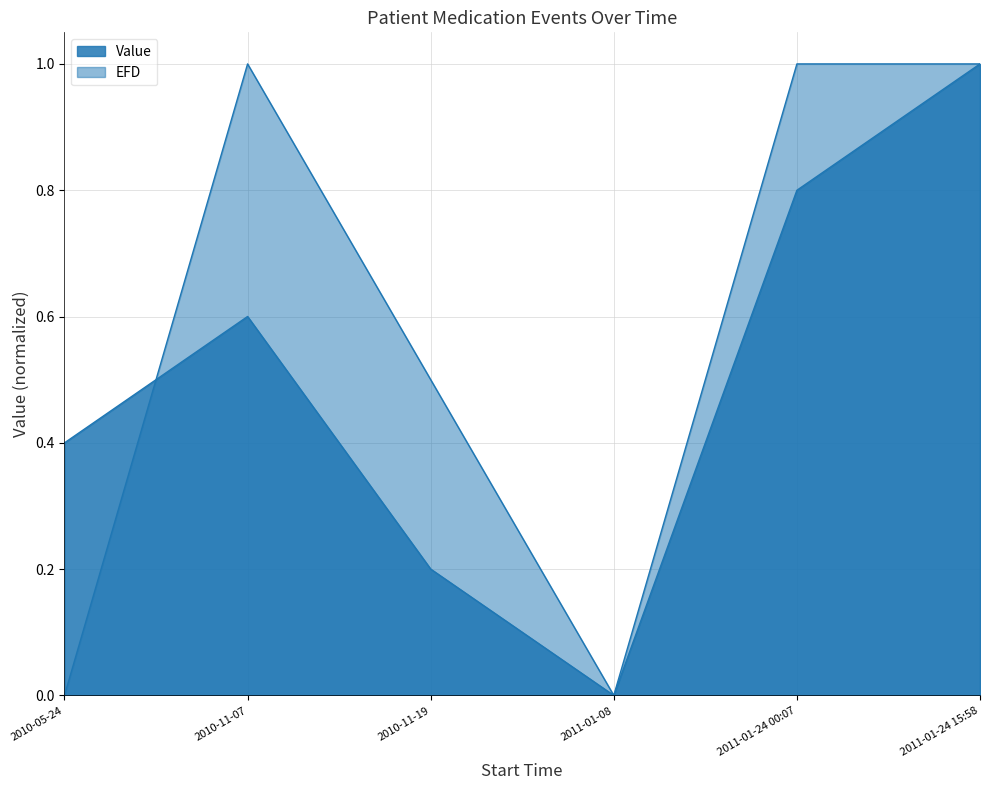

Reading right to left, extract all data points from this chart.

Value: 2011-01-24 15:58=1.0	2011-01-24 00:07=0.8	2011-01-08=0.0	2010-11-19=0.2	2010-11-07=0.6	2010-05-24=0.4
EFD: 2011-01-24 15:58=1.0	2011-01-24 00:07=1.0	2011-01-08=0.0	2010-11-19=0.5	2010-11-07=1.0	2010-05-24=0.0